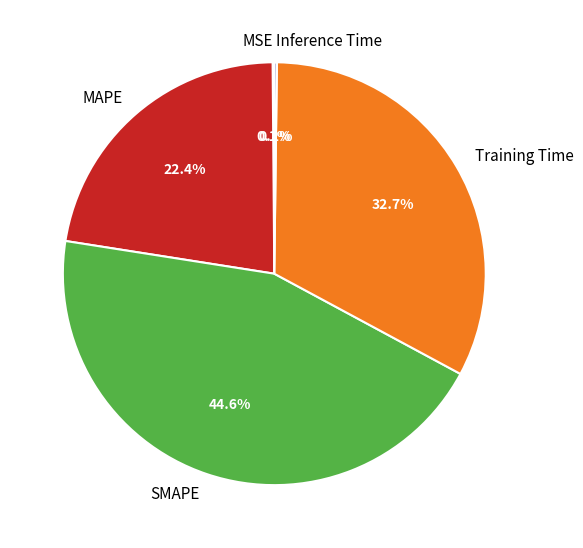

To the nearest percent, what portion does SMAPE represent?

45%